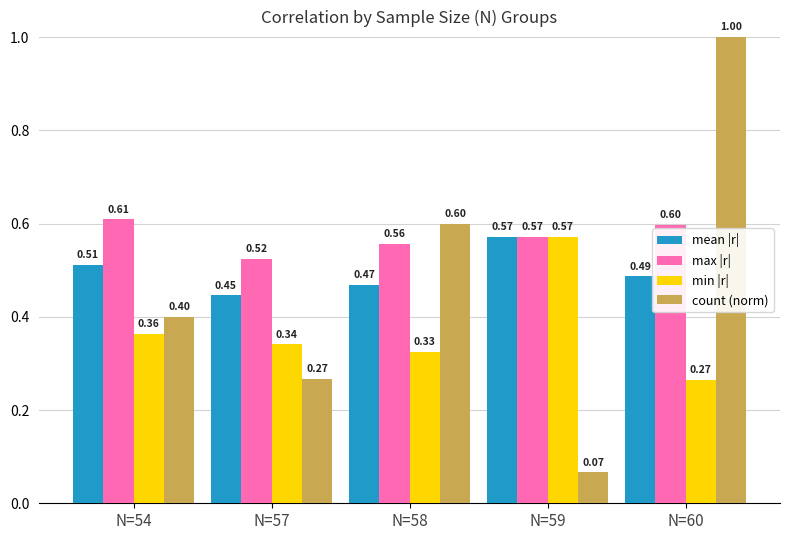

What is the value of the mean |r| bar at the 2nd from the left?

0.4